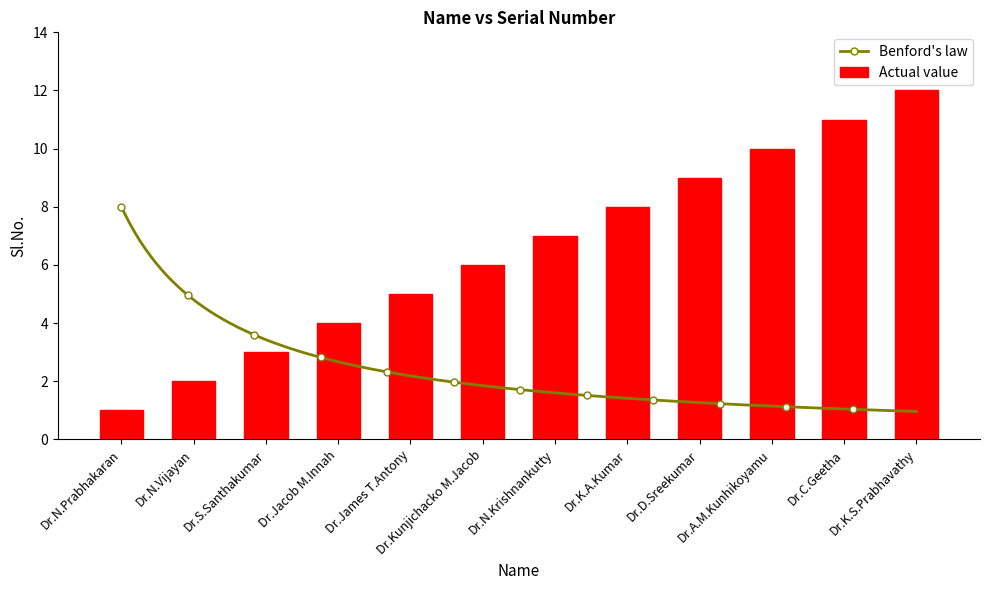

What is the average value?

6